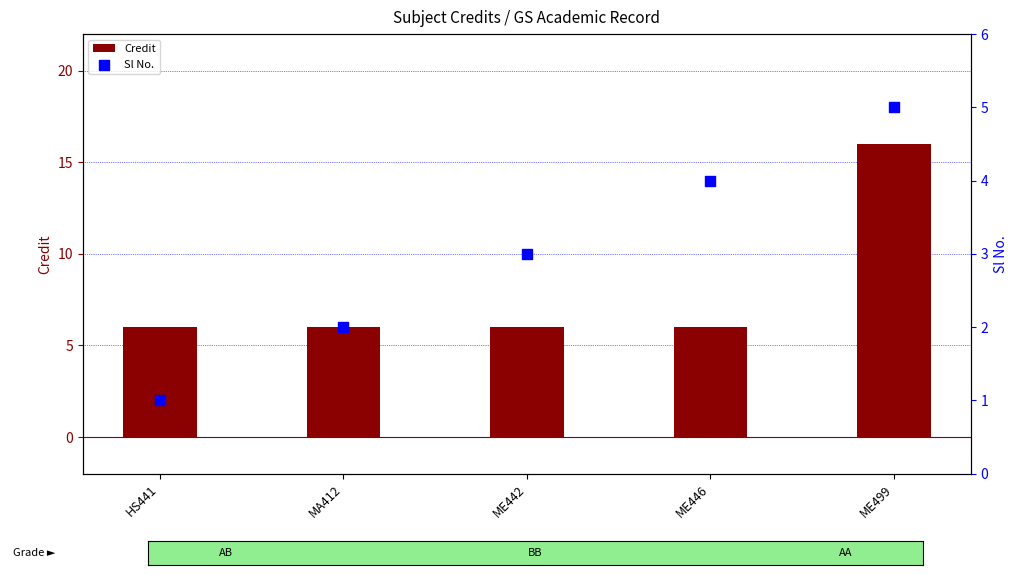

Which series contains the lowest Y value?

Sl No.